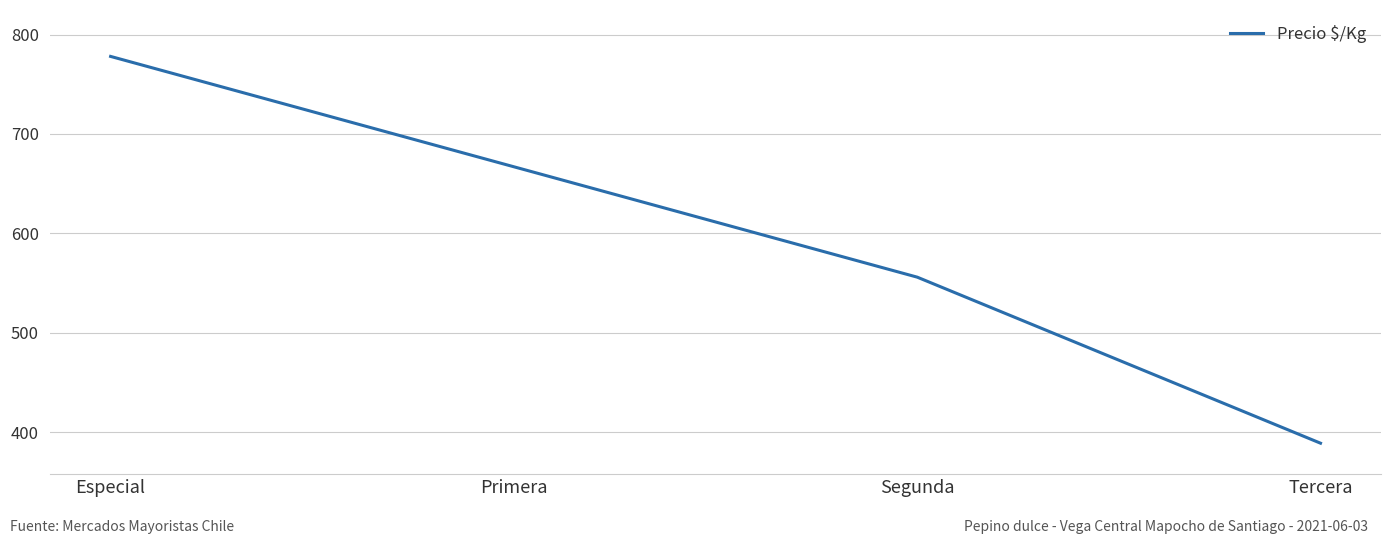

List the labels in order of value, smallest first.

Tercera, Segunda, Primera, Especial